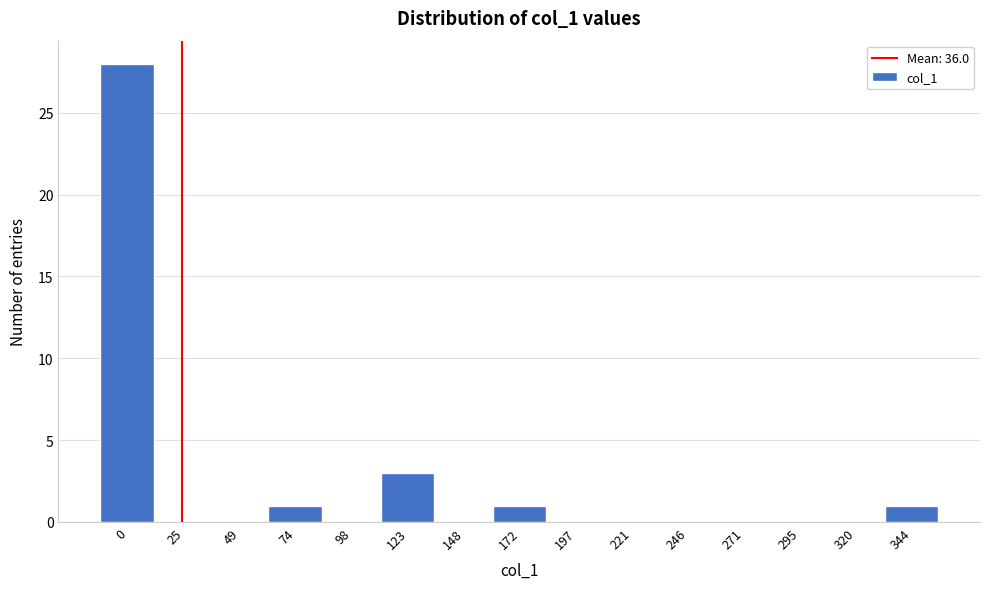

Reading left to right, what are all the values shown in this chart?

0=28	25=0	49=0	74=1	98=0	123=3	148=0	172=1	197=0	221=0	246=0	271=0	295=0	320=0	344=1